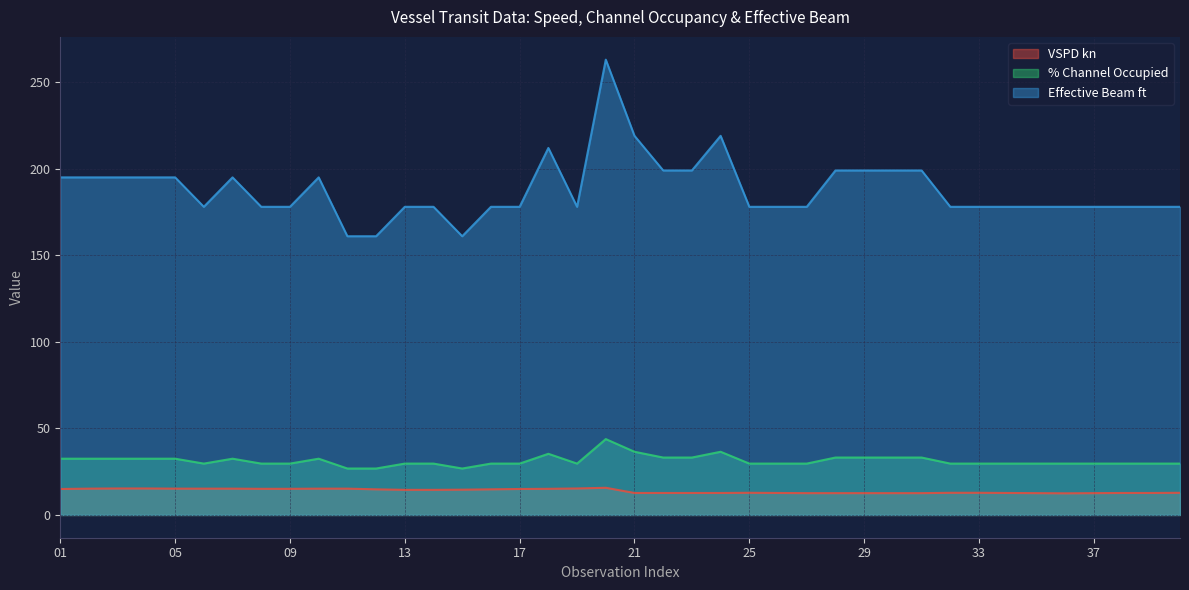

How many data points in Effective Beam ft are above 178?

17